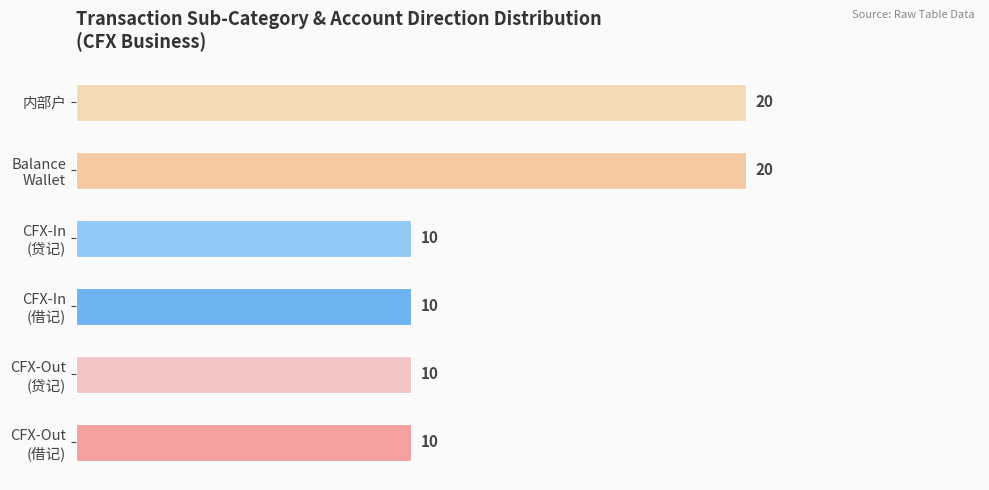

How many data points does each series have?

6